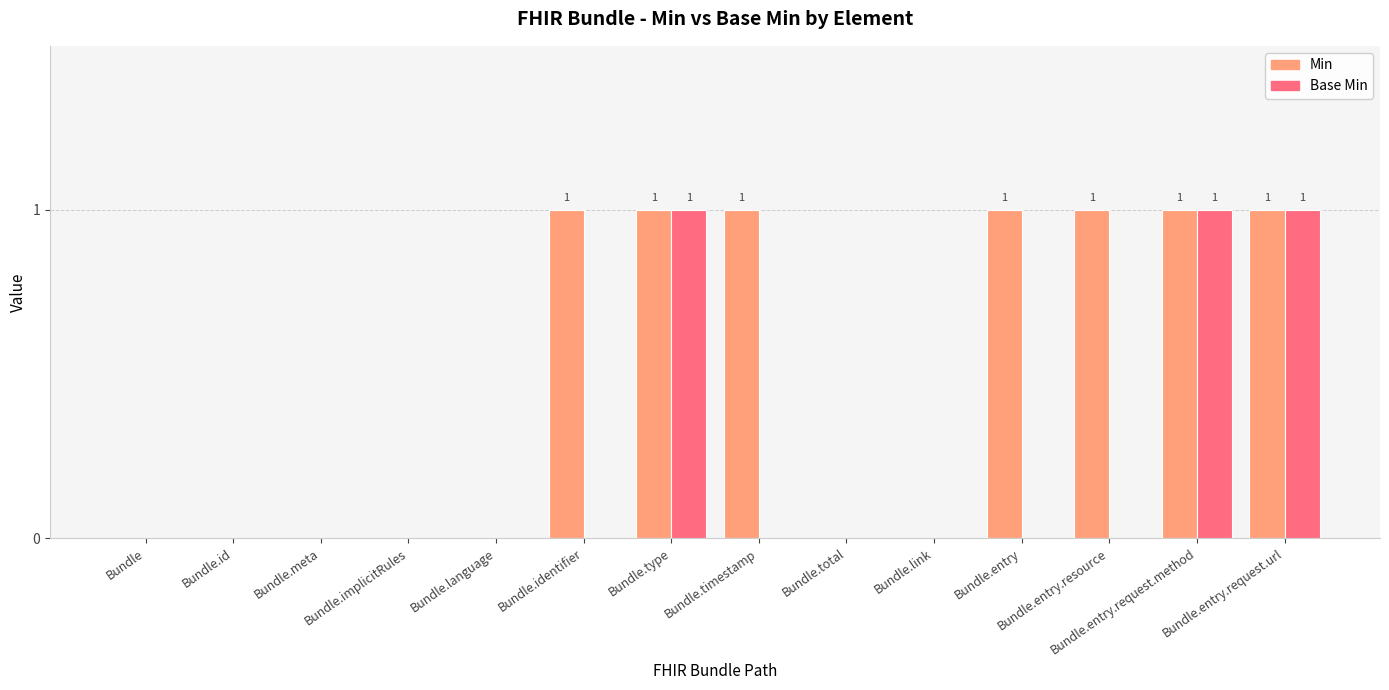

What is the sum of all Base Min values?

3